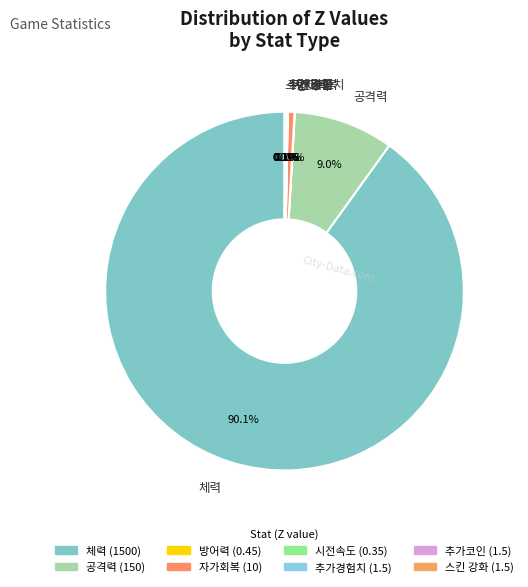

Which category has the biggest portion of the pie?

체력